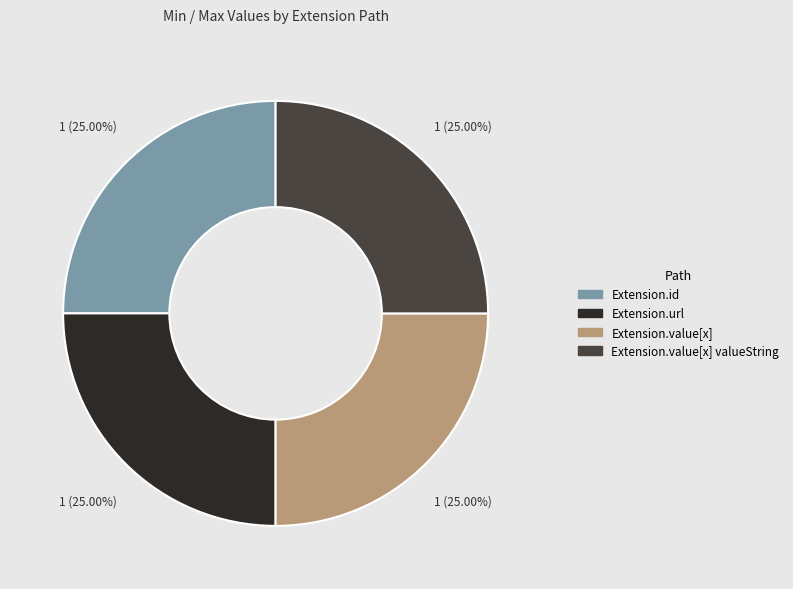

Is there any slice that represents more than half of the pie?

No